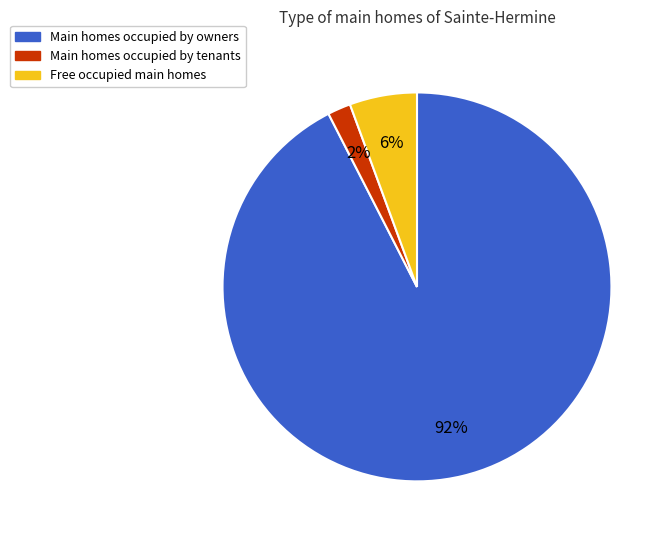

Does any single category account for the majority?

Yes